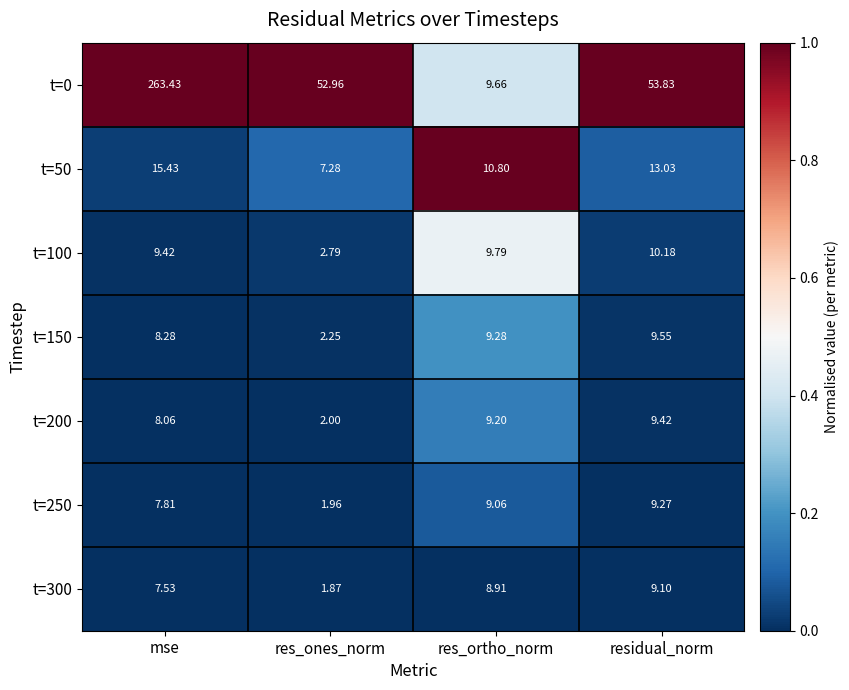

List the labels in order of t=300 value, largest first.

residual_norm, res_ortho_norm, mse, res_ones_norm